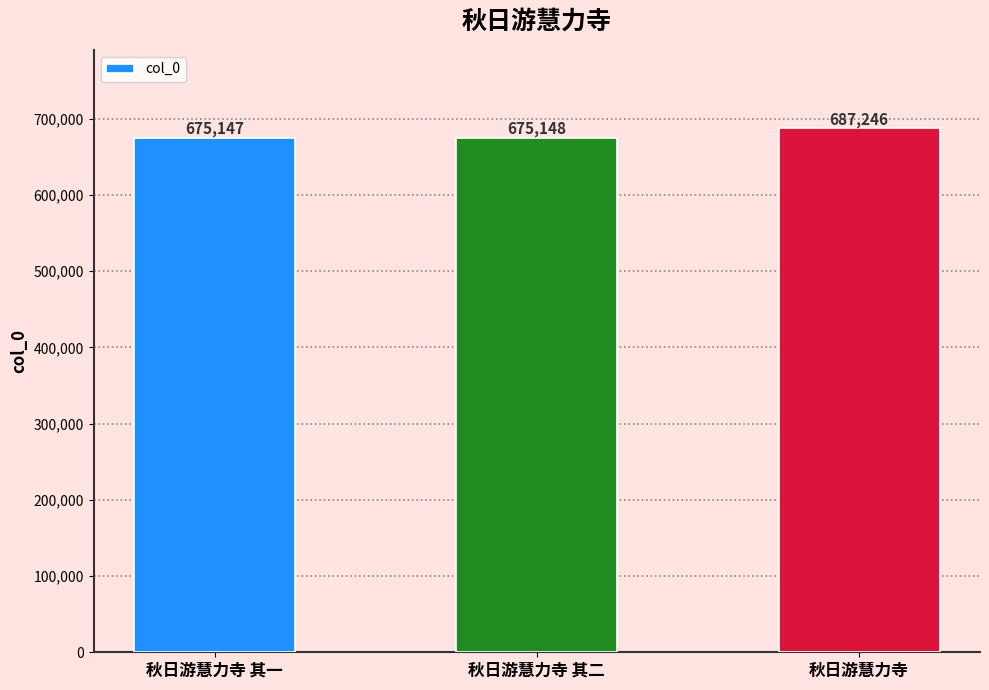

Reading right to left, transcribe all the data shown in this chart.

秋日游慧力寺=687246	秋日游慧力寺 其二=675148	秋日游慧力寺 其一=675147